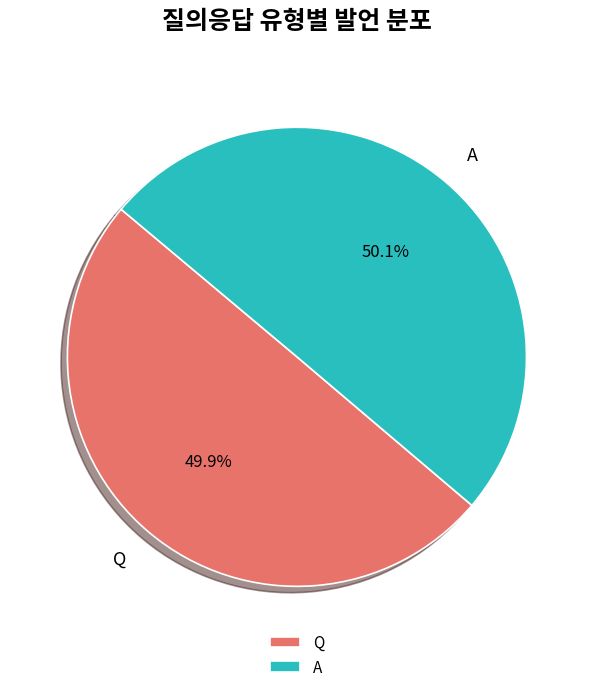

True or false: A accounts for 50% of the total.

True